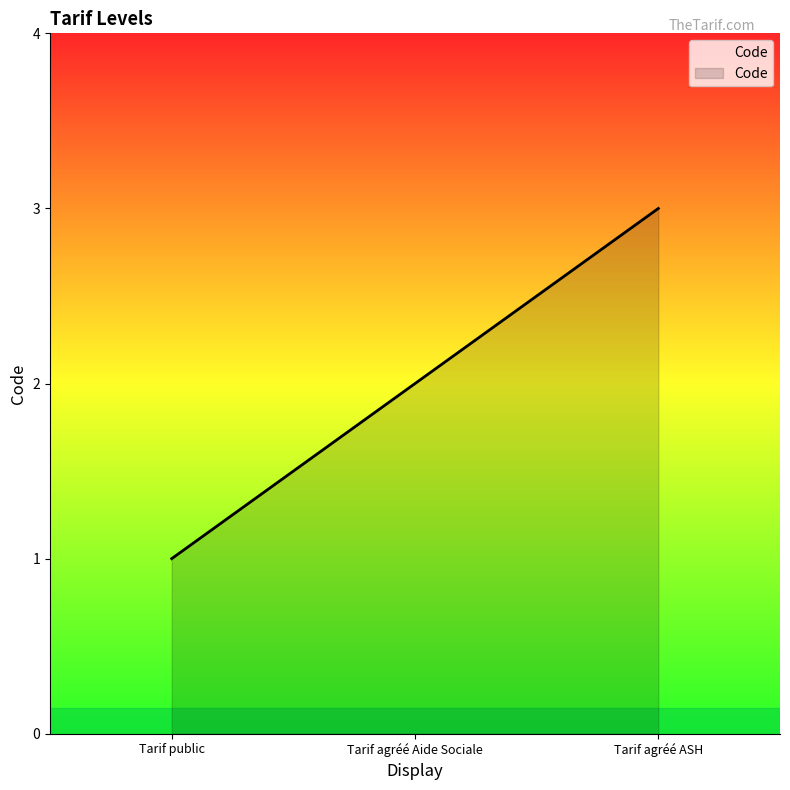

Rank the categories by value from lowest to highest.

Tarif public, Tarif agréé Aide Sociale, Tarif agréé ASH